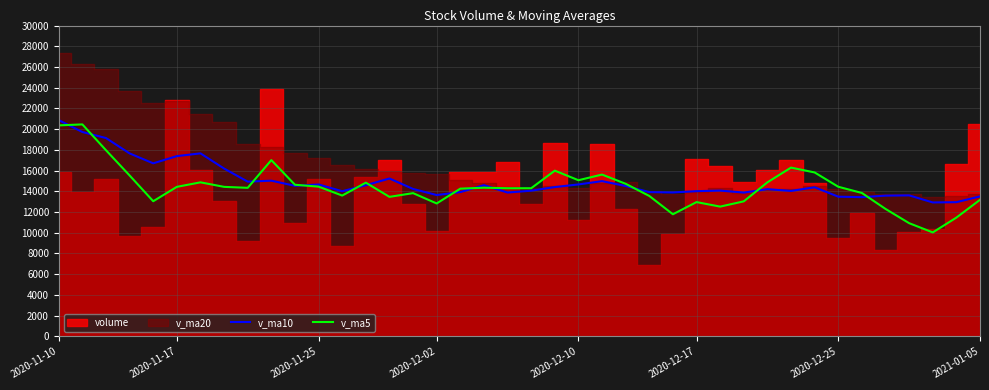

How many times do v_ma10 and v_ma5 cross each other?

12